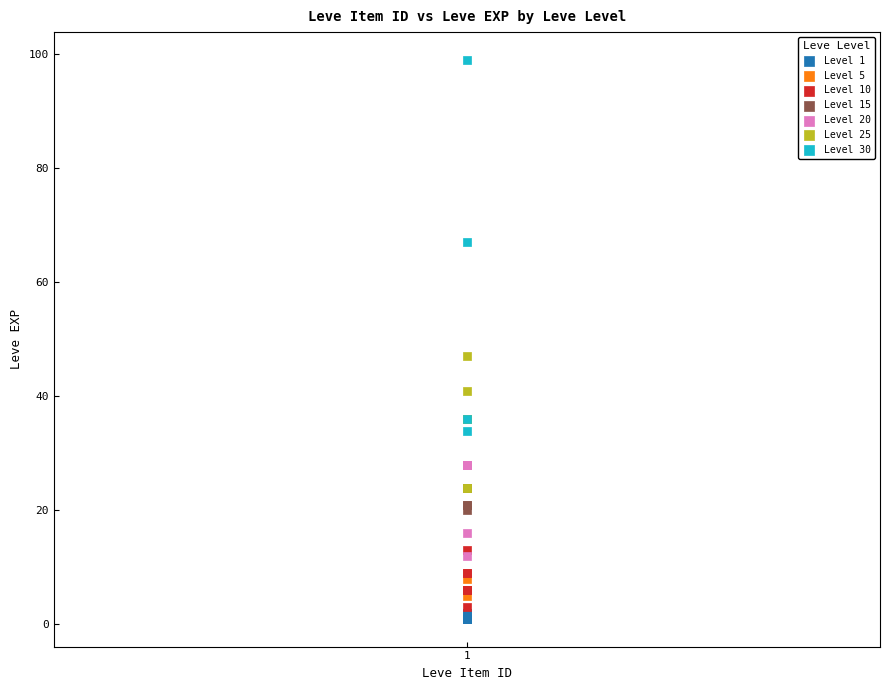

Which series reaches the maximum Y coordinate?

Level 30